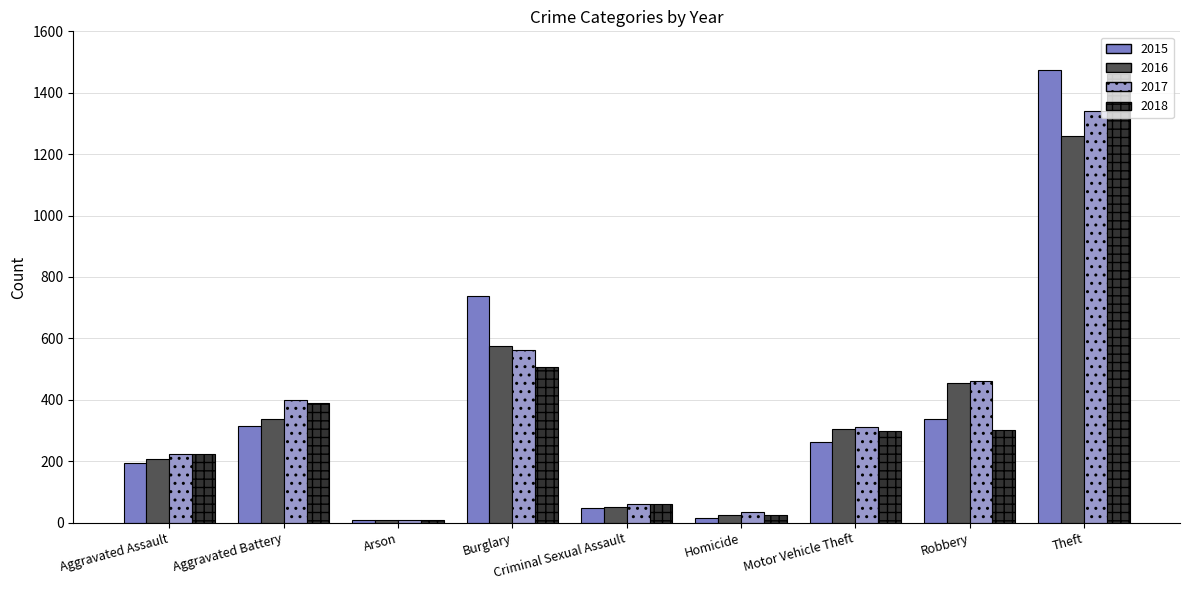

Where is 2018 nearest to the value 734?

Burglary